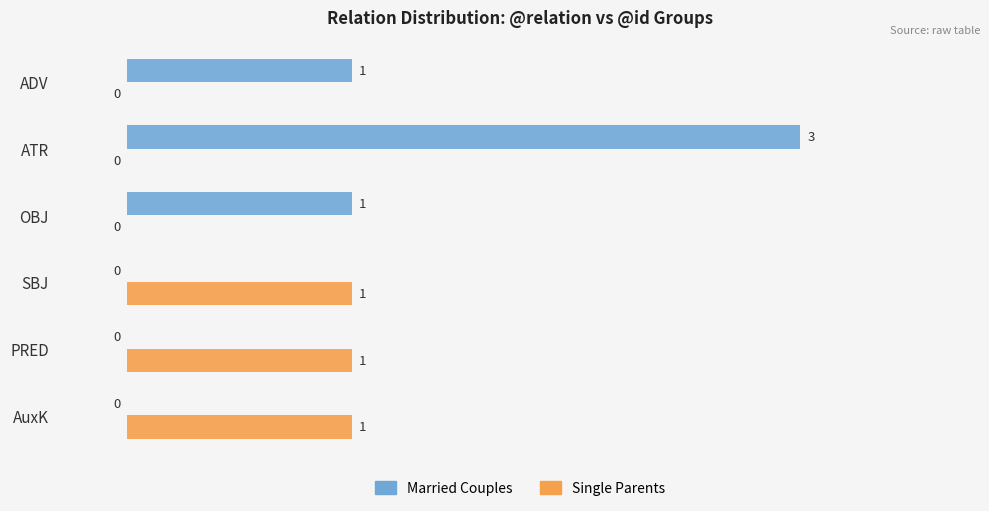

How many positive values does the Married Couples series have?

3